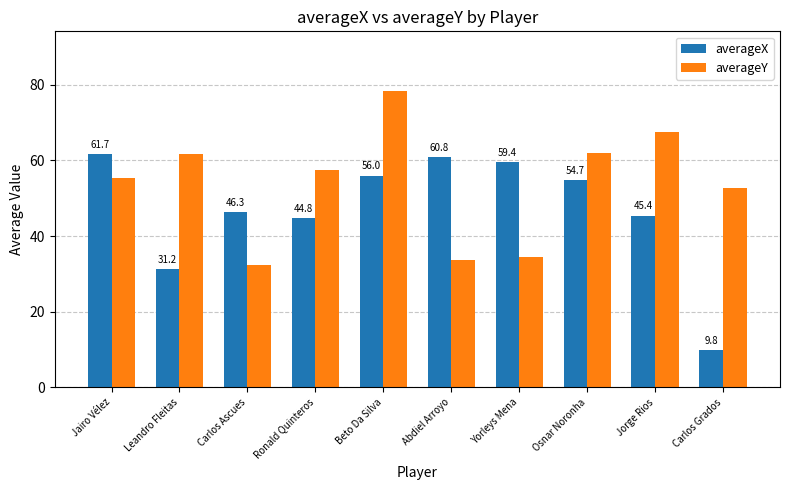

Reading left to right, what are all the values shown in this chart?

averageX: 61.7	31.2	46.3	44.8	56.0	60.8	59.4	54.7	45.4	9.8
averageY: 55.4	61.8	32.3	57.5	78.4	33.8	34.5	62.0	67.6	52.7